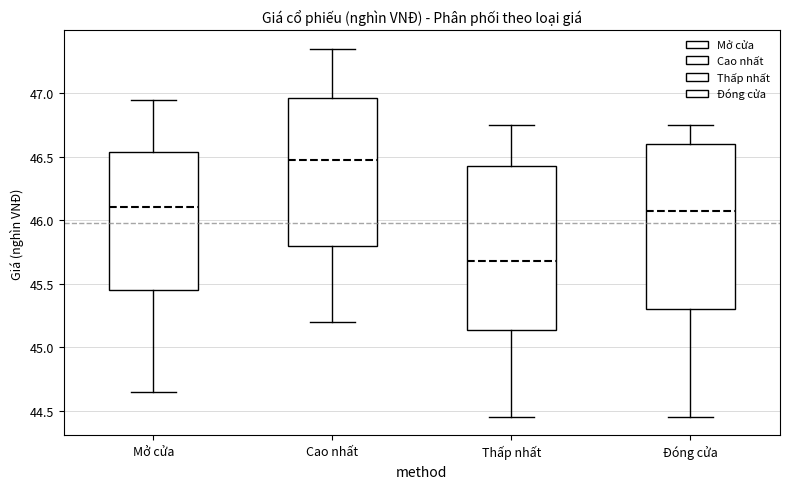

Reading left to right, transcribe this box plot: for each box, give where its median line is, the range the box spans, and where its two whiskers end, as read against the y-axis. The values are not printed on the chart, so give them approximately, as read against the axis.

Mở cửa: median 46.10, box 45.45 to 46.55, whiskers 44.65 to 46.95
Cao nhất: median 46.50, box 45.80 to 46.95, whiskers 45.20 to 47.35
Thấp nhất: median 45.70, box 45.15 to 46.45, whiskers 44.45 to 46.75
Đóng cửa: median 46.10, box 45.30 to 46.60, whiskers 44.45 to 46.75